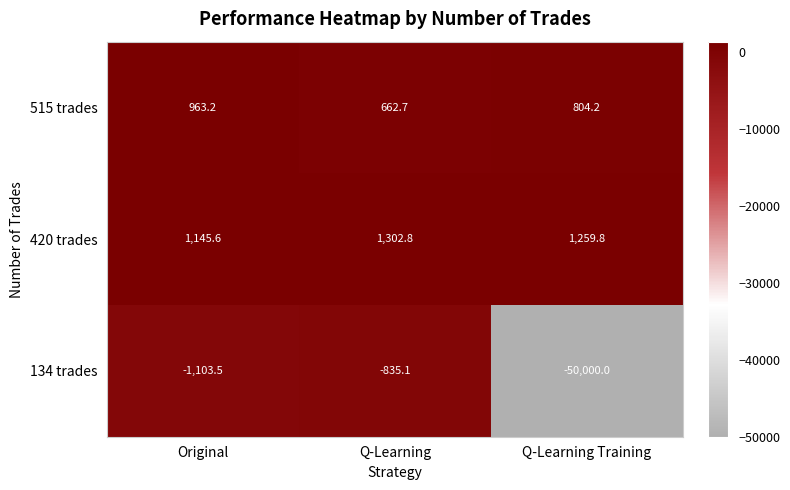

Where is 134 trades nearest to the value -25417?

Original